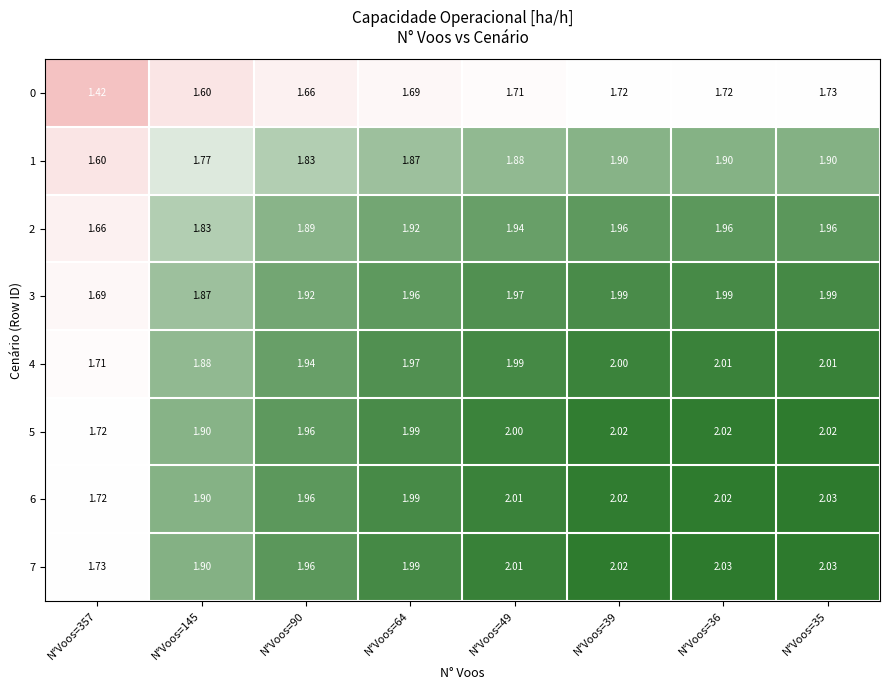

Is the value of 7 at N°Voos=36 greater than the value of 3 at N°Voos=35?

Yes